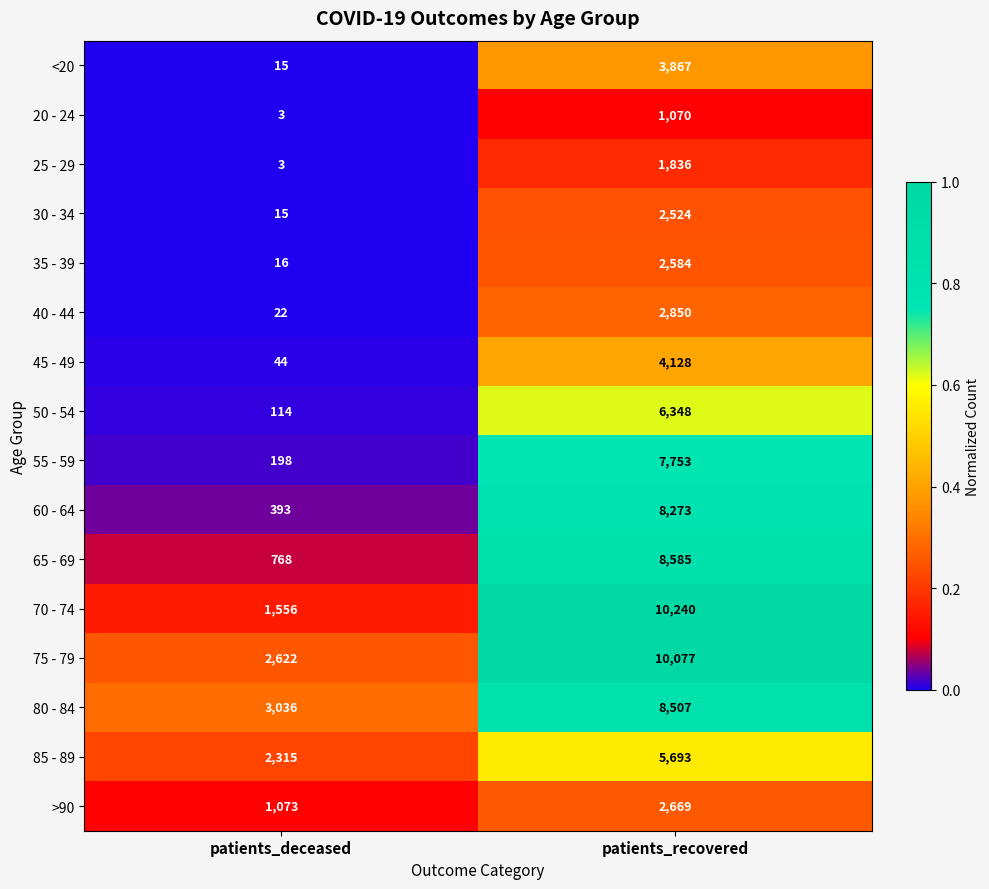

What is the maximum value for 85 - 89?

5693